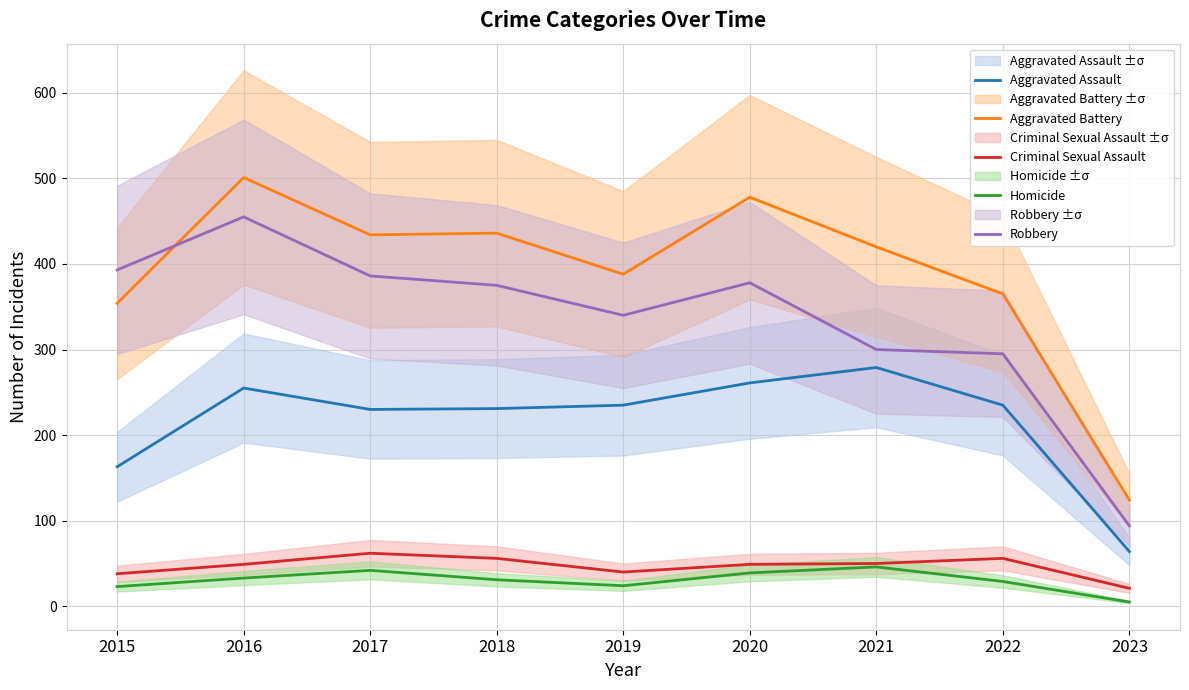

List the labels in order of Robbery value, smallest first.

2023, 2022, 2021, 2019, 2018, 2020, 2017, 2015, 2016